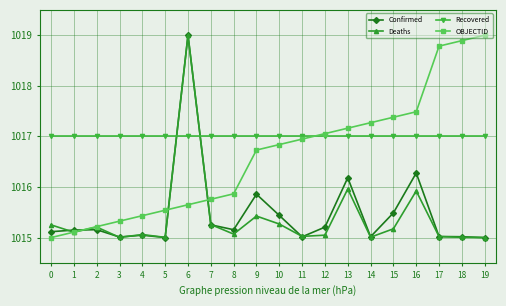

What is the difference between the second highest and minimum values in the Confirmed series?

1.3